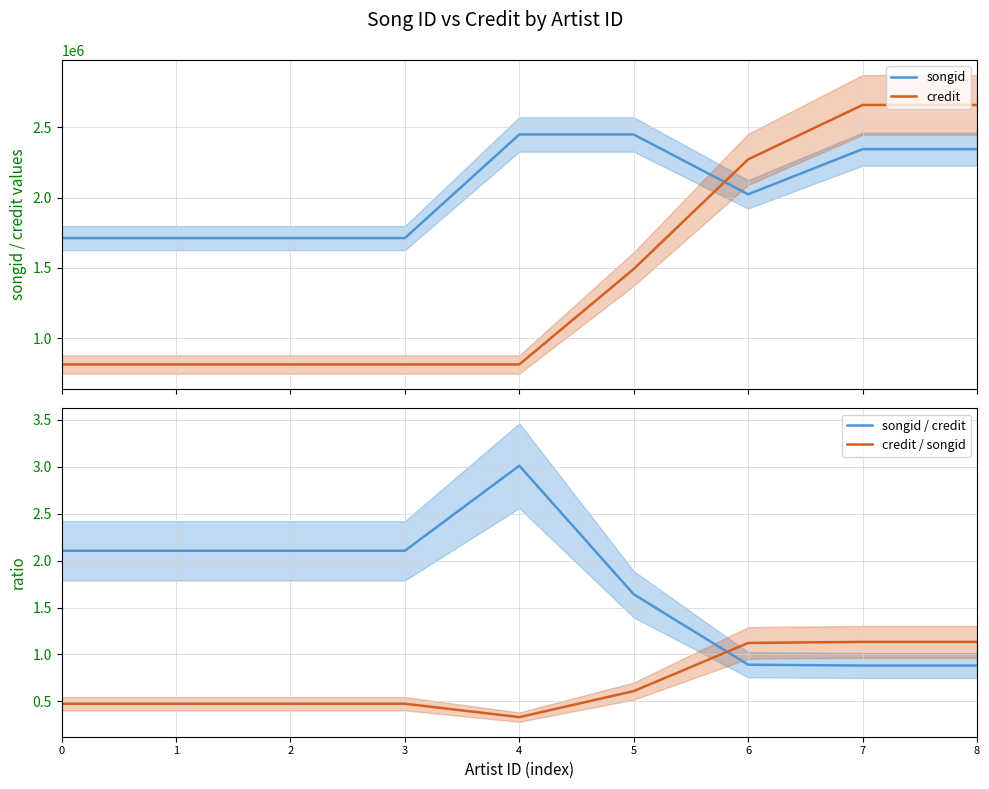

True or false: credit and songid cross at least once.

True